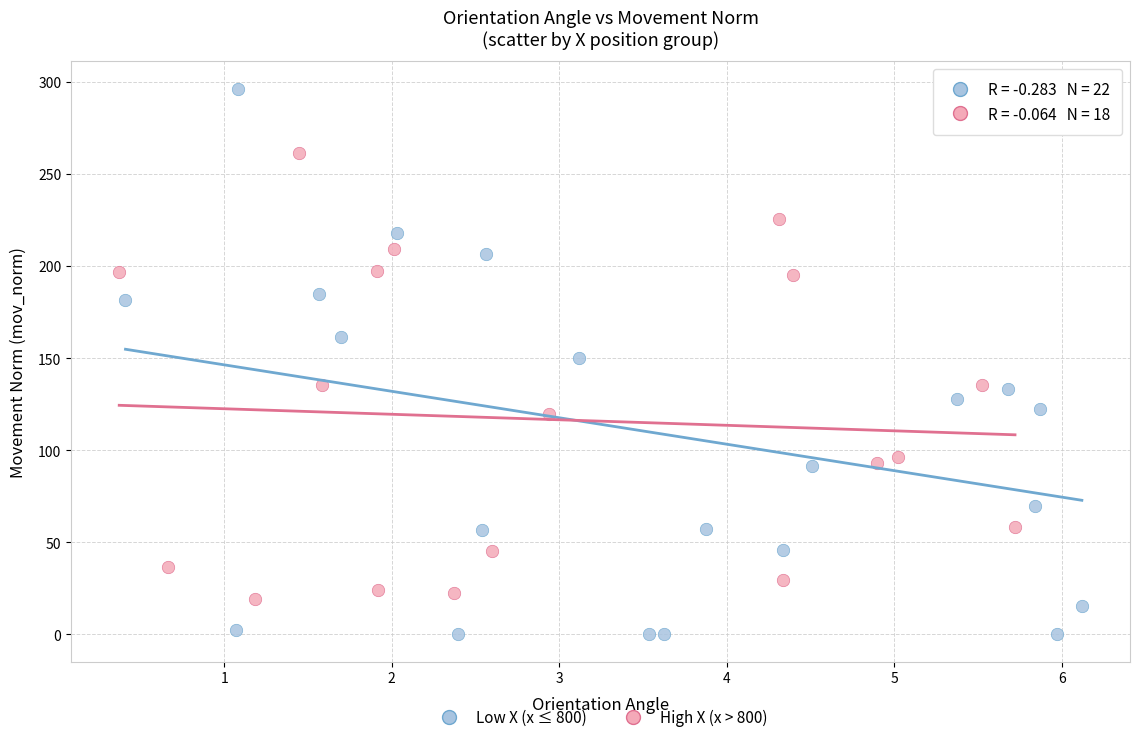

Which series has the largest Y range (max minus min)?

Low X (x ≤ 800)